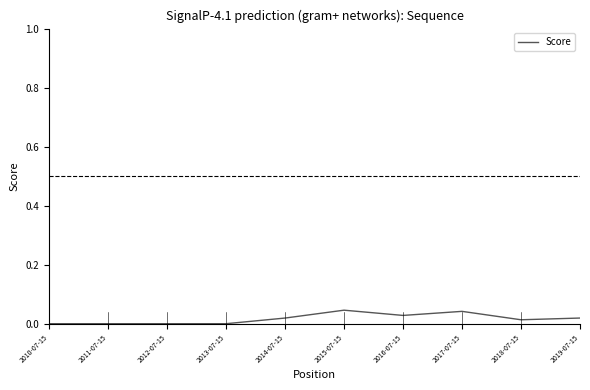

True or false: the data shows 0.0 at 2014-07-15.

True